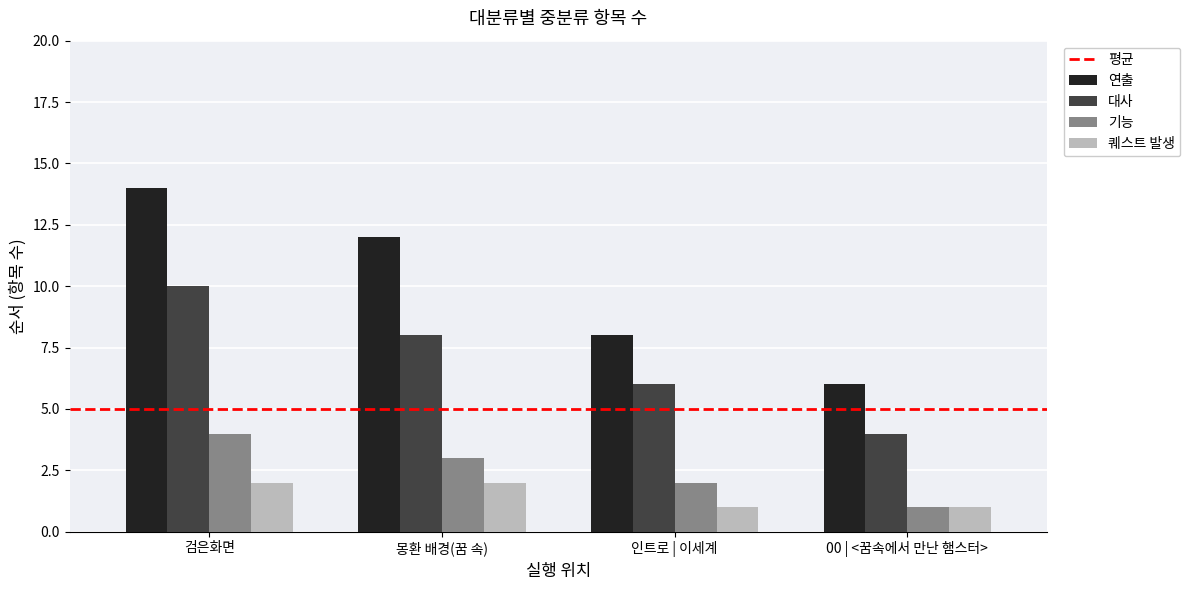

How many bars are there in total?

16